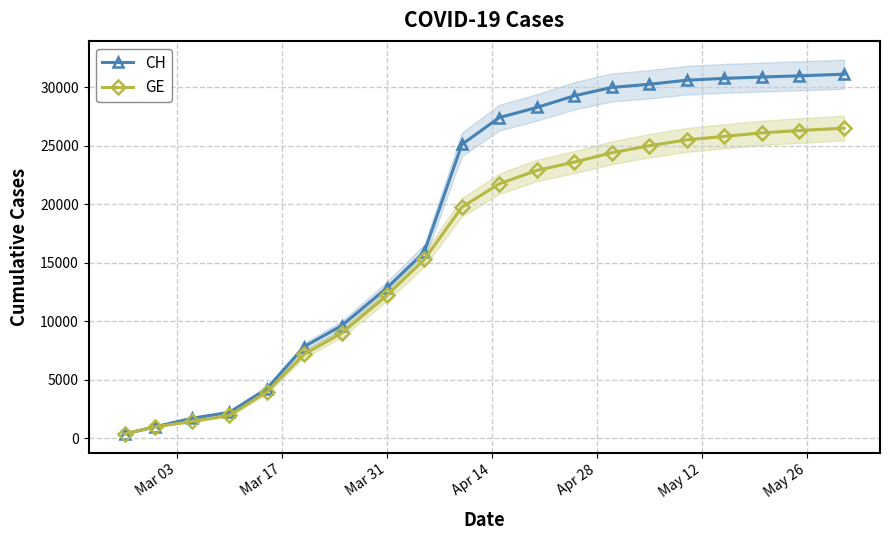

True or false: GE and CH intersect in this chart.

False